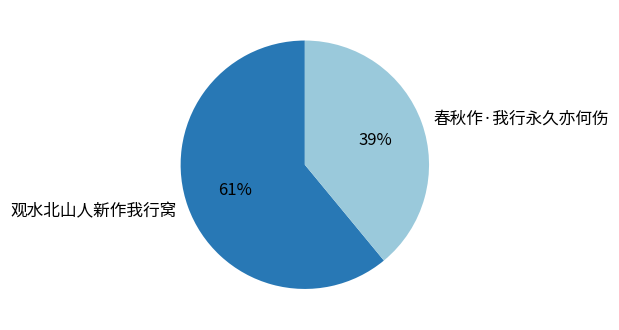

Count the number of slices in the pie.

2